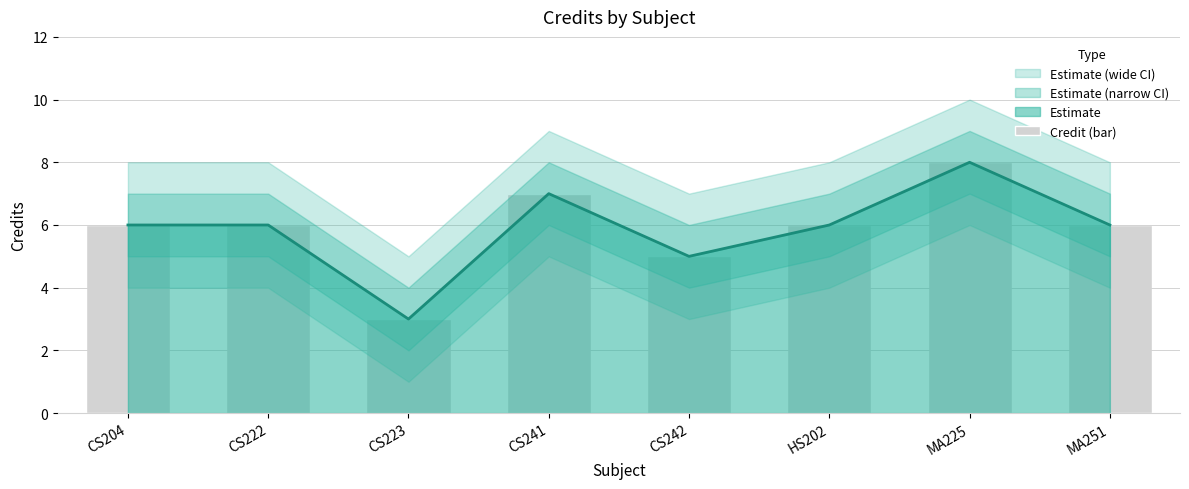

Reading right to left, transcribe all the data shown in this chart.

MA251=6	MA225=8	HS202=6	CS242=5	CS241=7	CS223=3	CS222=6	CS204=6